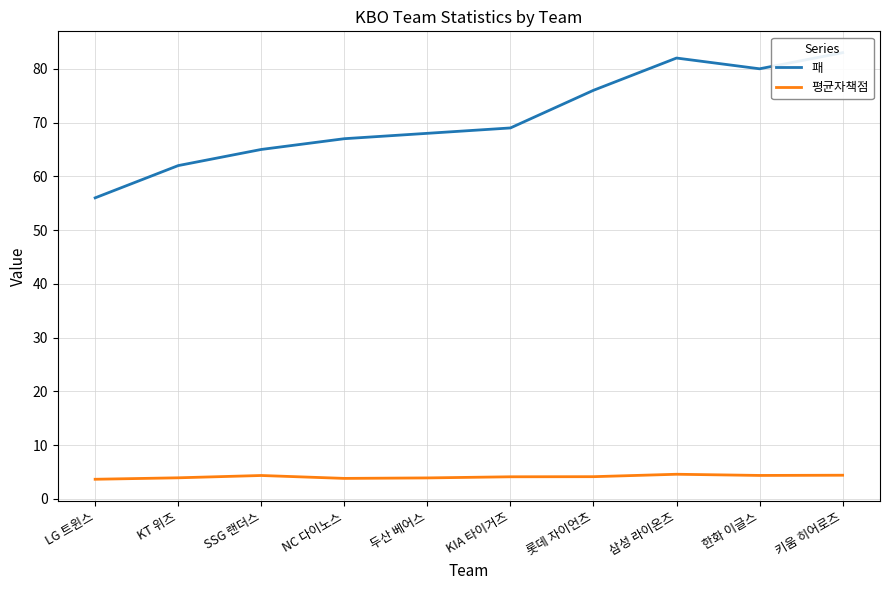

Reading left to right, list all the values displayed in this chart.

패: 56.0	62.0	65.0	67.0	68.0	69.0	76.0	82.0	80.0	83.0
평균자책점: 3.7	3.9	4.4	3.8	3.9	4.1	4.2	4.6	4.4	4.4